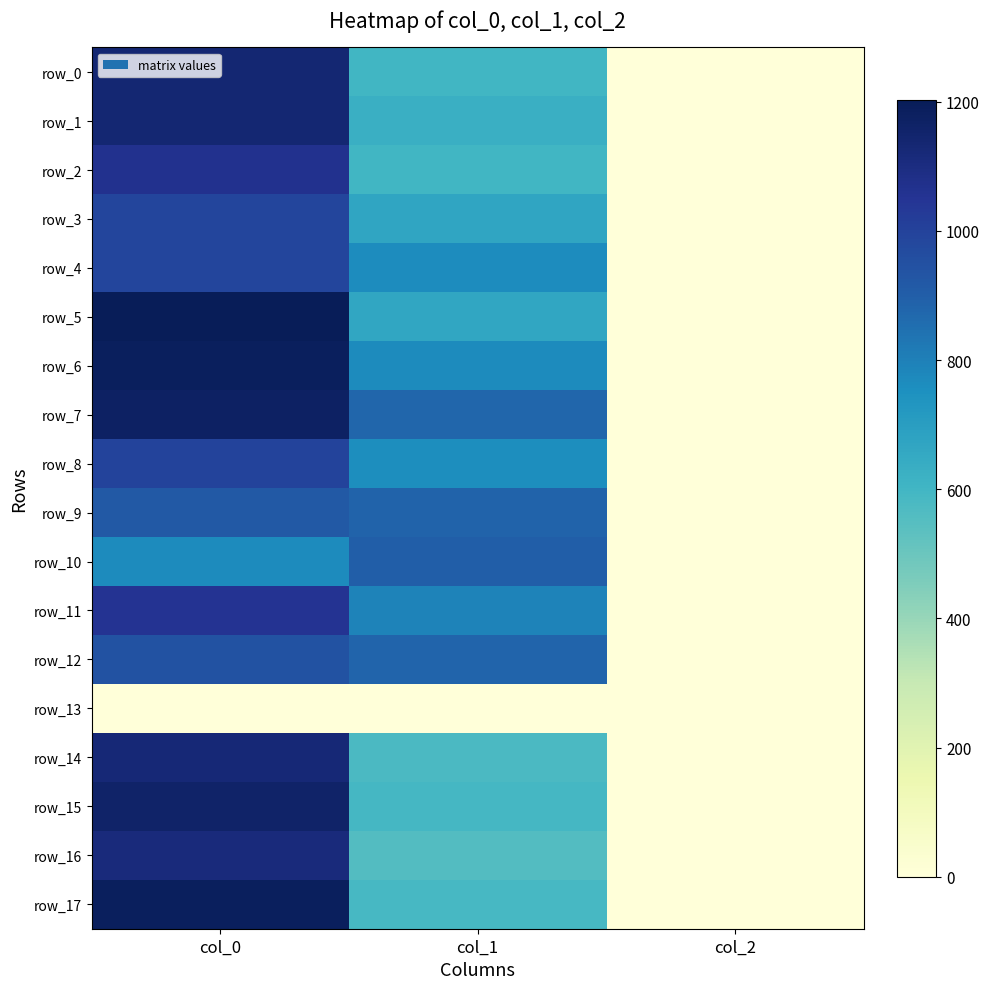

Is the value of row_10 at col_1 greater than the value of row_15 at col_0?

No